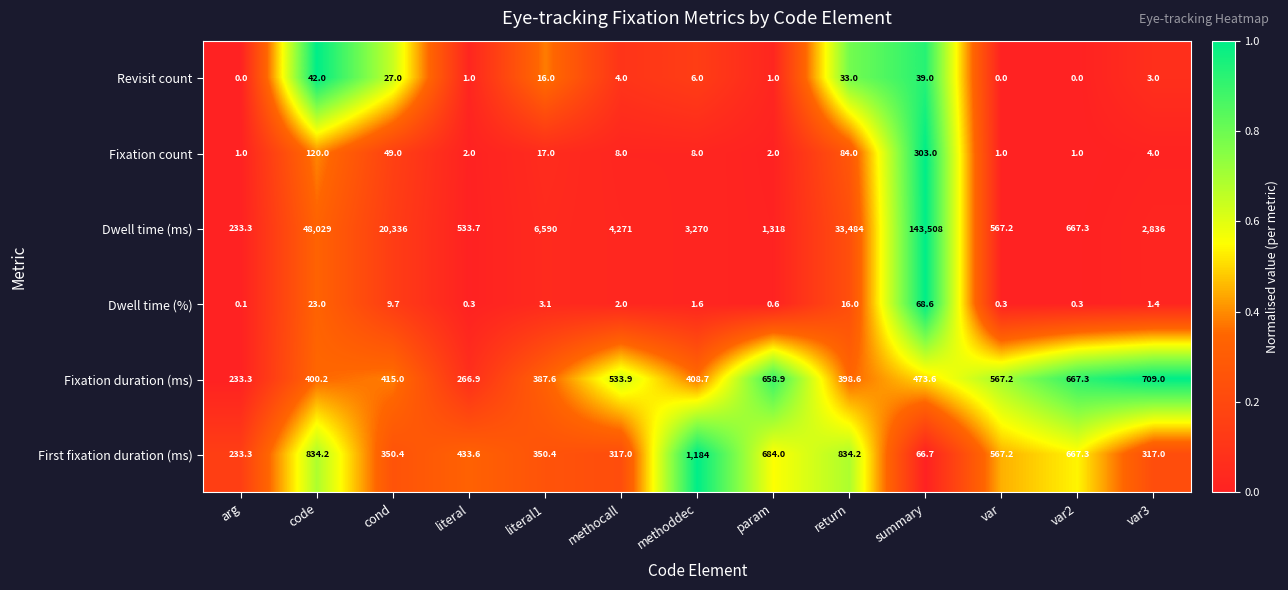

Which category has the highest value in the Fixation duration (ms) series?

var3